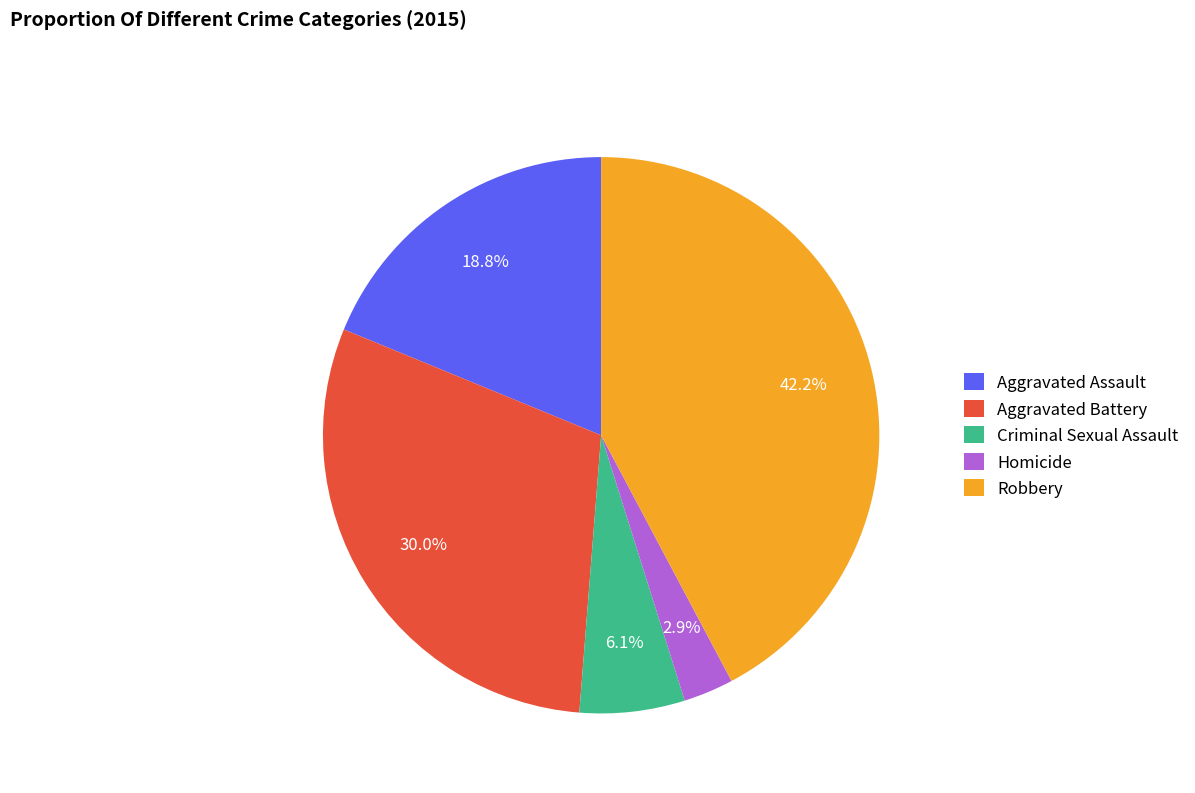

Do Aggravated Assault and Homicide together represent more than half of the pie?

No